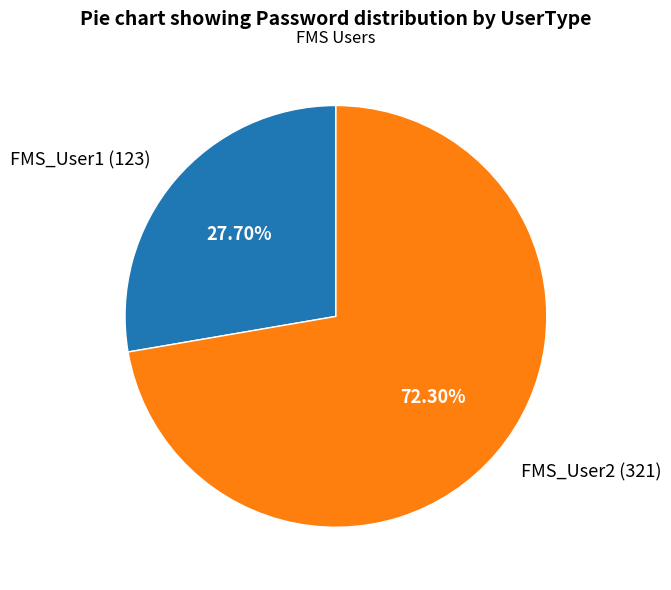

To the nearest percent, what percentage of the pie is FMS_User1?

28%